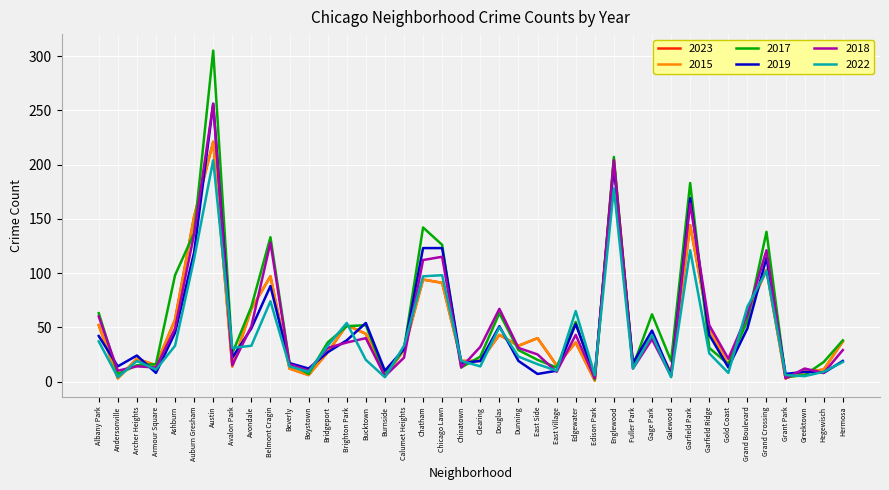

At which category is the sum across all series the highest?

Austin